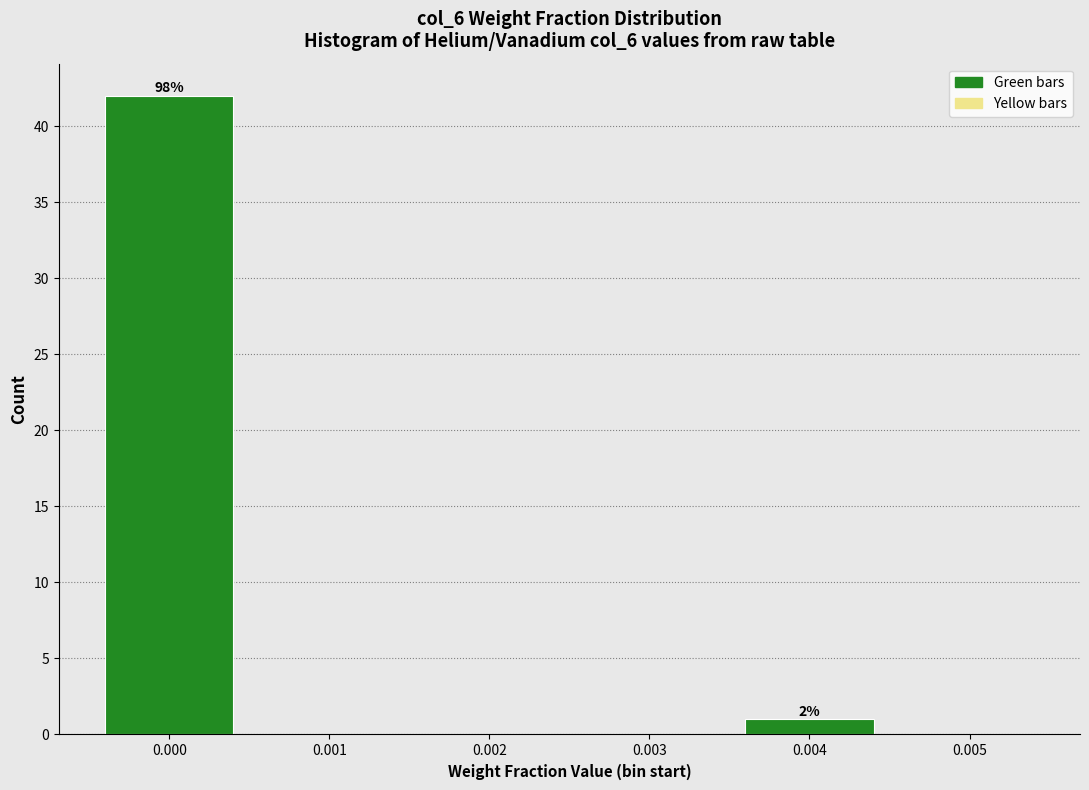

Reading left to right, list all the values displayed in this chart.

0.000=42	0.001=0	0.002=0	0.003=0	0.004=1	0.005=0